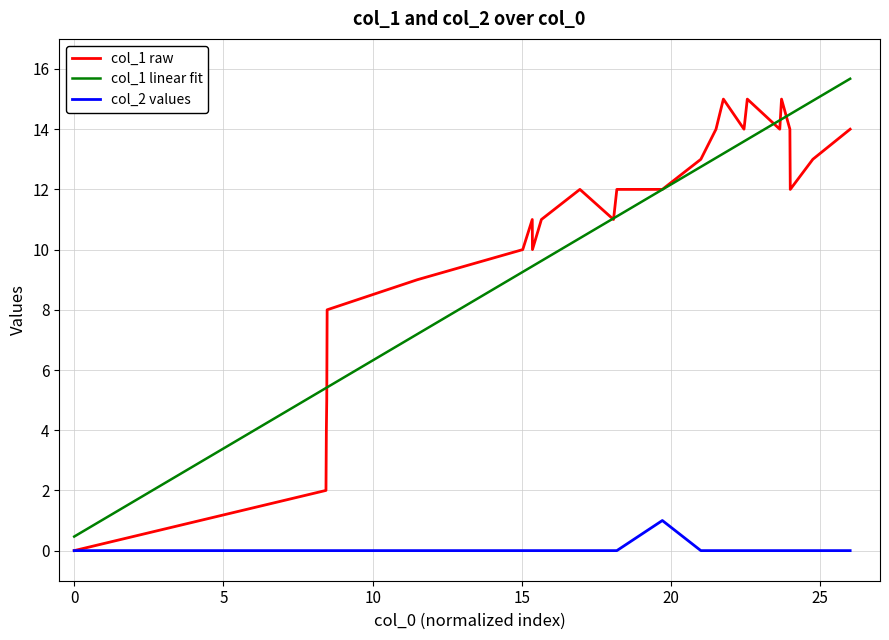

True or false: col_2 values and col_1 linear fit cross at least once.

False